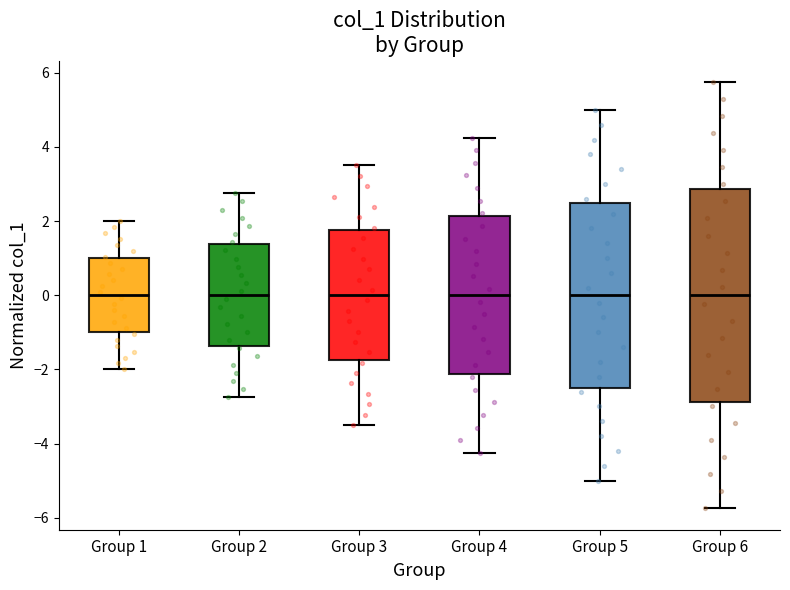

Which box is the tallest, from its lower edge to its upper edge?

Group 6